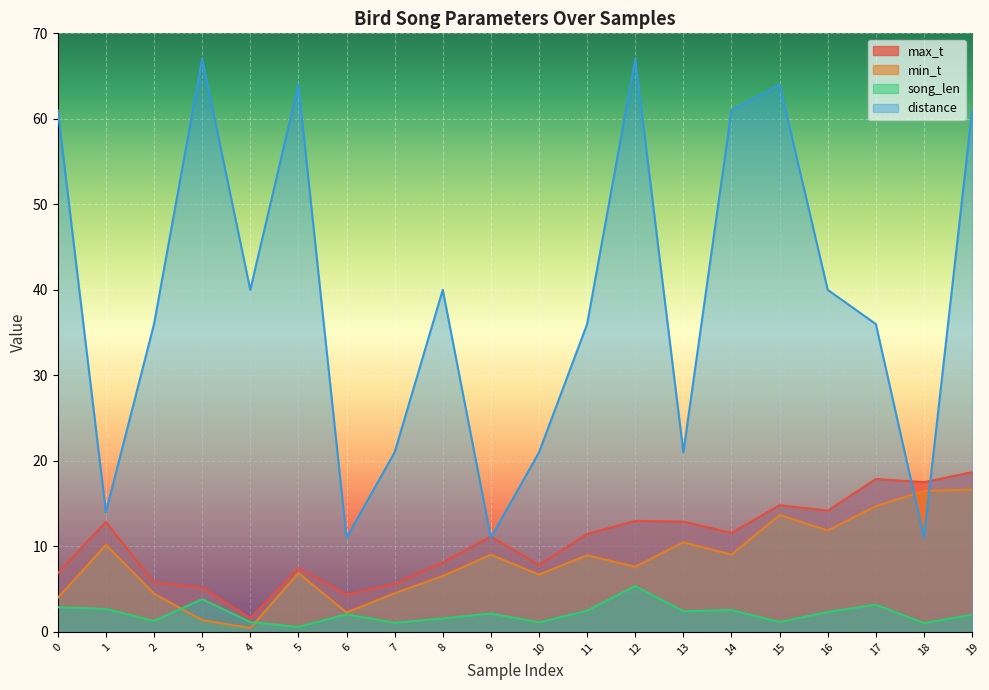

What is the sum of the max_t values at 4 and 3?

6.8